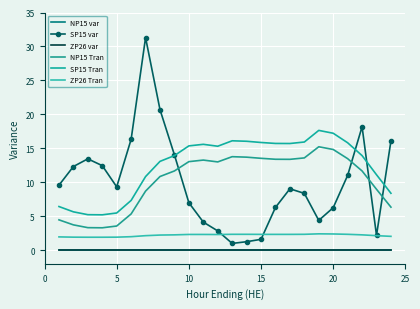

Which series has the widest spread of values?

SP15 var